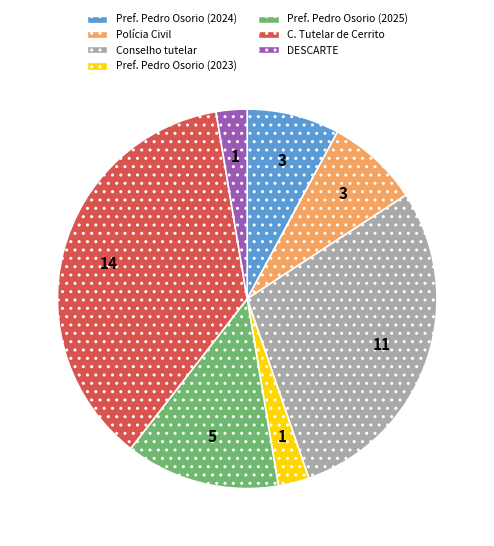

Which has a higher value, C. Tutelar de Cerrito or Pref. Pedro Osorio (2025)?

C. Tutelar de Cerrito